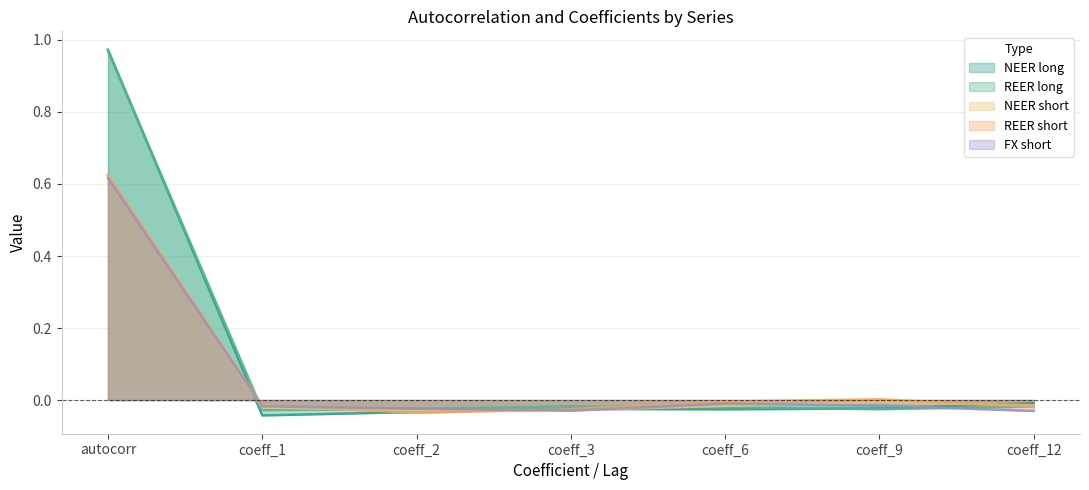

Does the chart display data point markers on the line(s)?

No